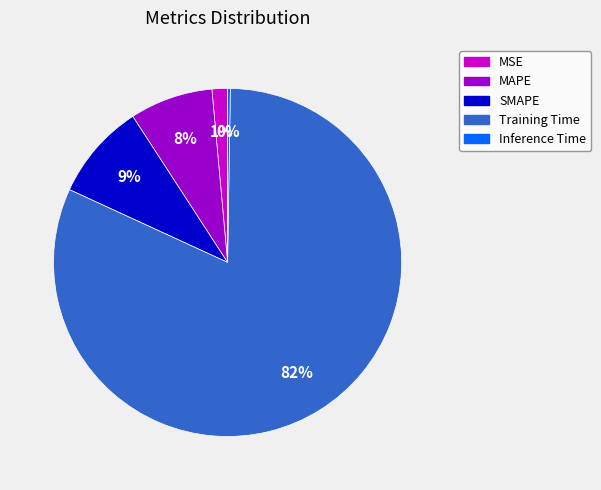

To the nearest percent, what is the average slice percentage?

20%